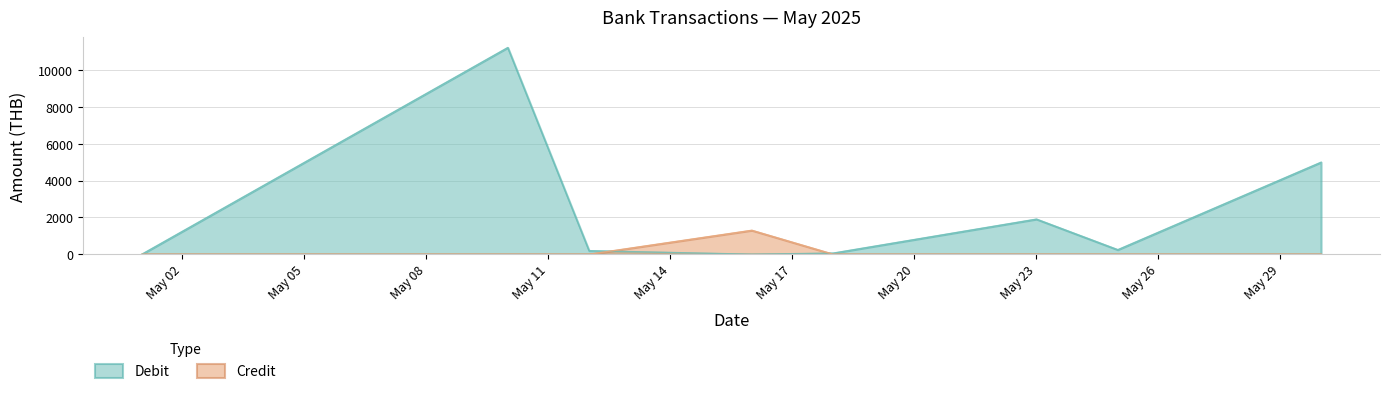

How many lines are shown in the chart?

2